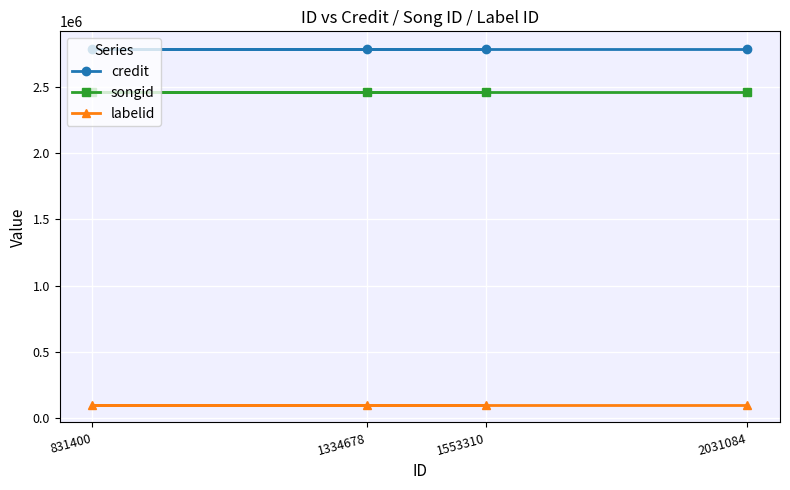

How many lines are shown in the chart?

3